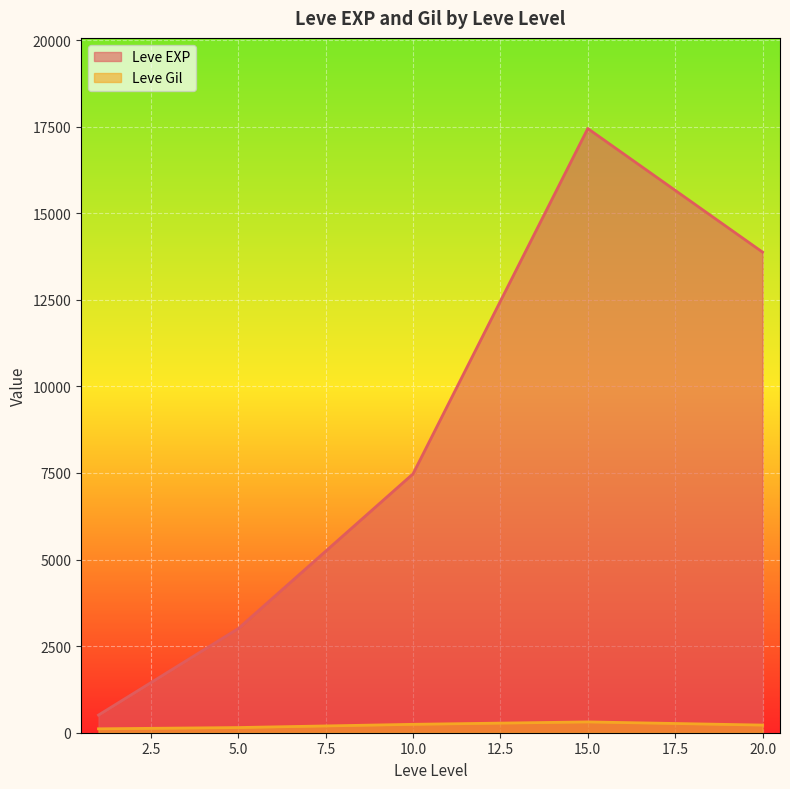

List the series in order of their overall mean, highest first.

Leve EXP, Leve Gil